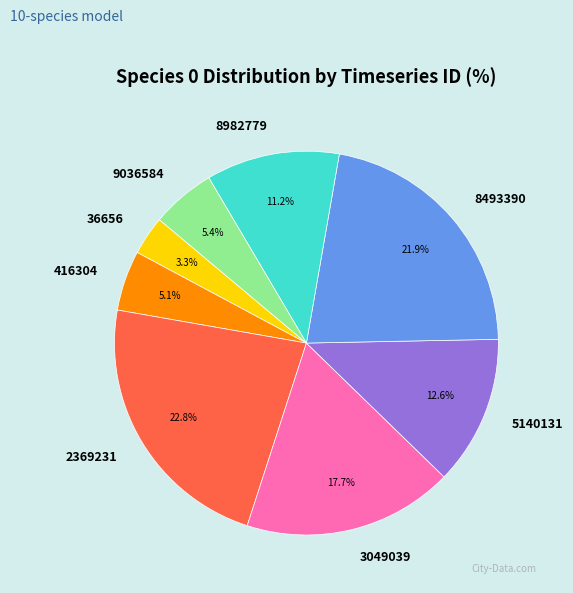

What is the largest slice in the pie chart?

2369231